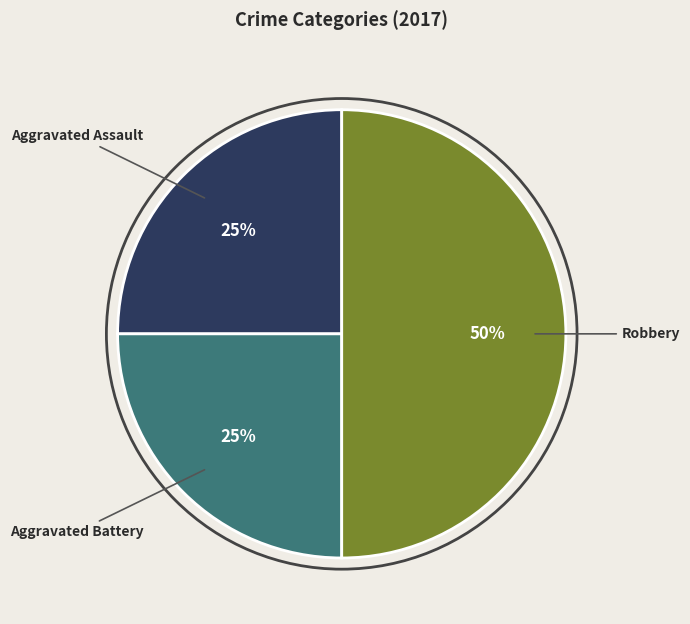

What is the largest slice in the pie chart?

Robbery